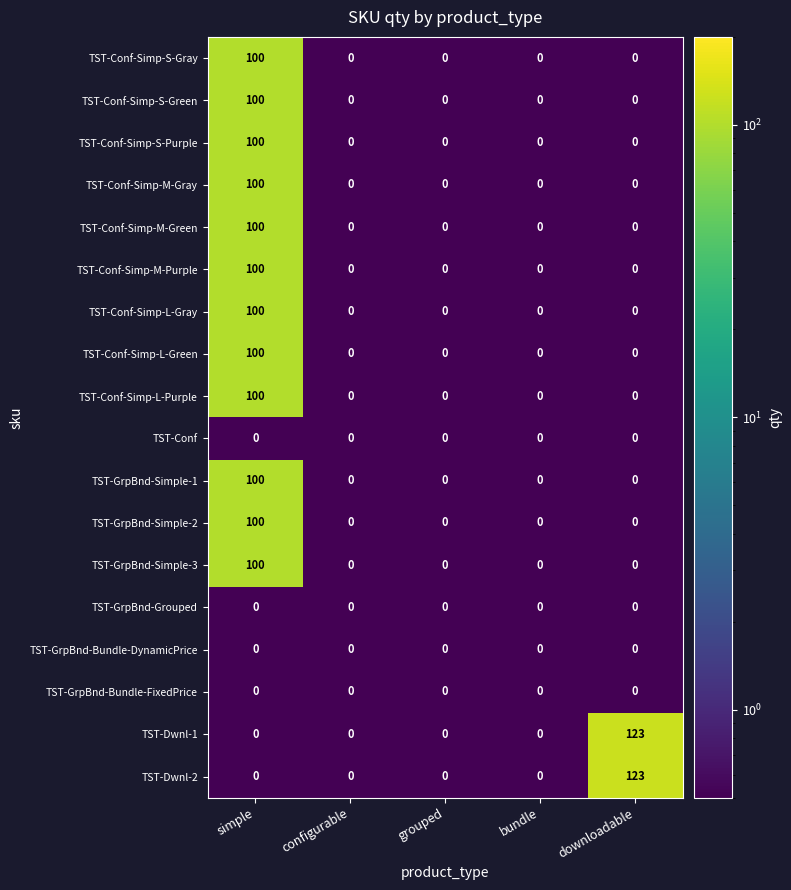

What is the spread (max minus min) of values at downloadable?

123